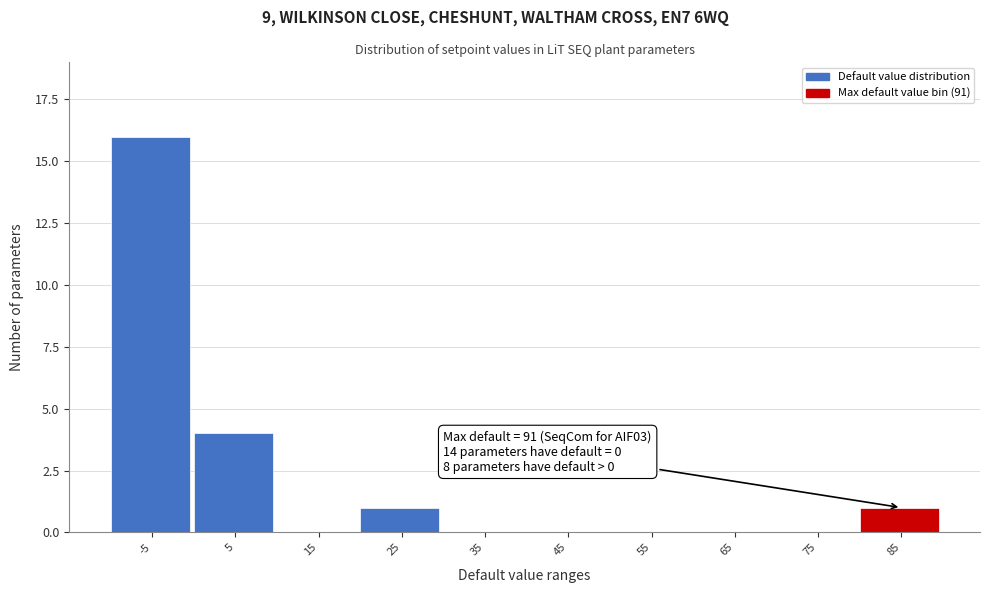

Reading right to left, list all the values displayed in this chart.

85=1	75=0	65=0	55=0	45=0	35=0	25=1	15=0	5=4	-5=16